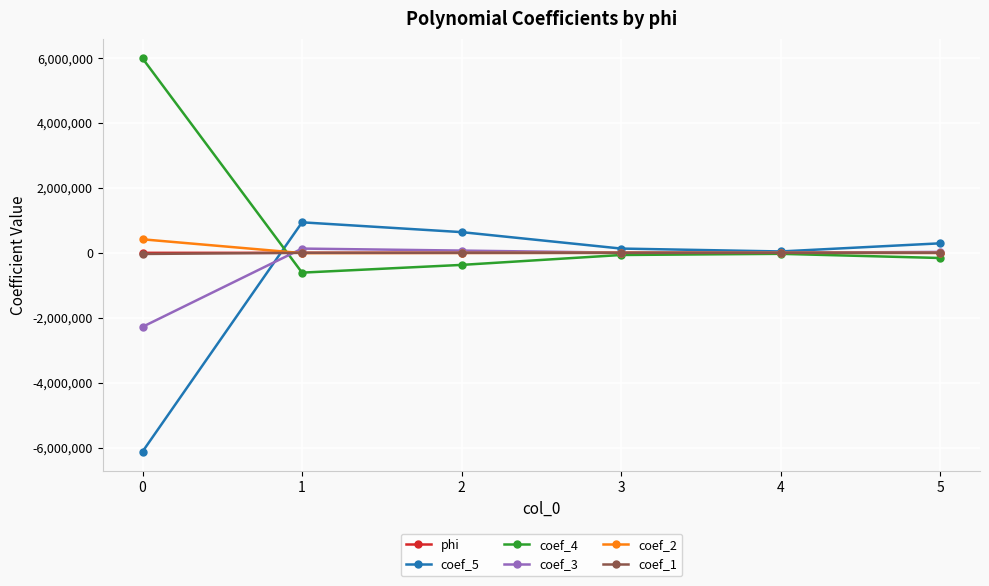

Is it true that coef_5 equals 1522248.5 at 1?

False